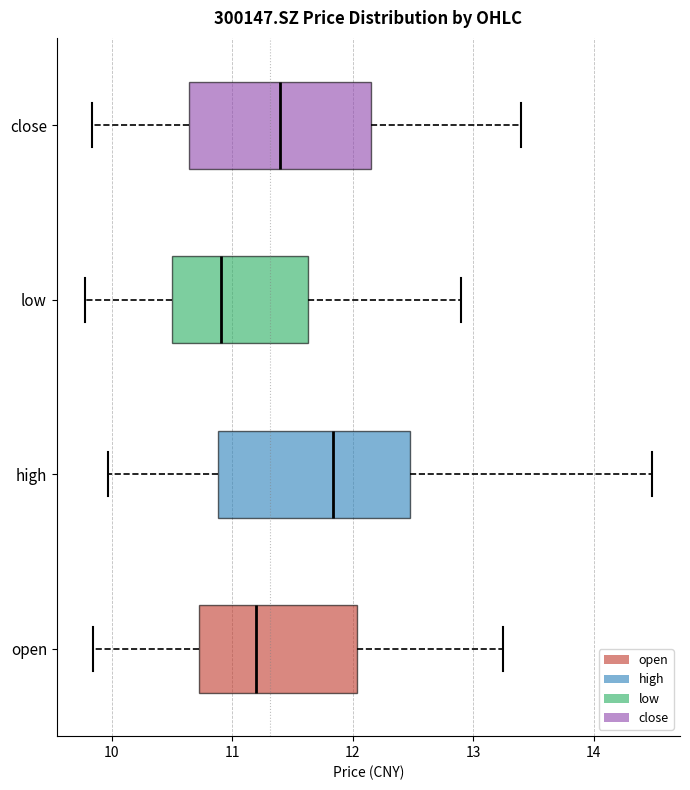

Where does the right whisker of the box for high end on the x-axis? The values are not printed on the chart, so give them approximately, as read against the axis.

14.5